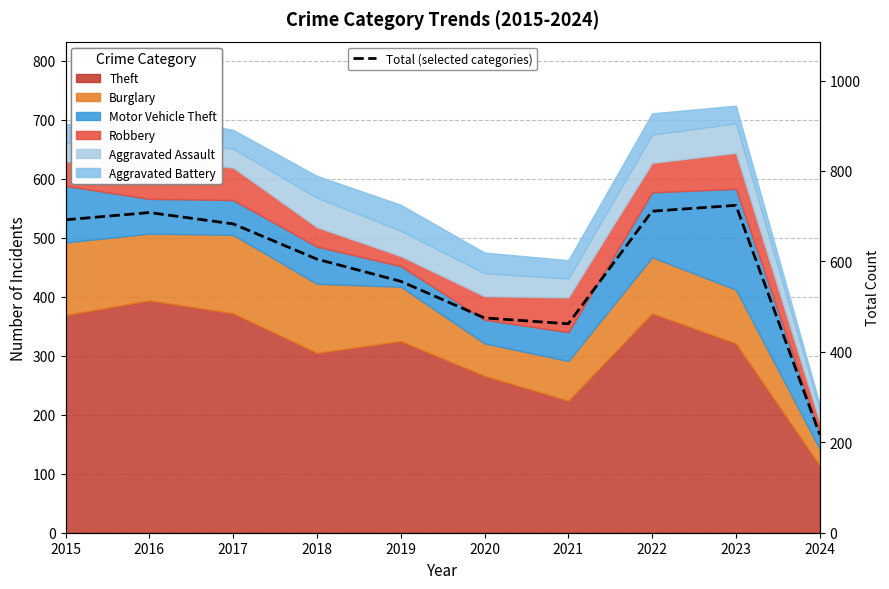

Which label corresponds to the largest value in the chart?

2023